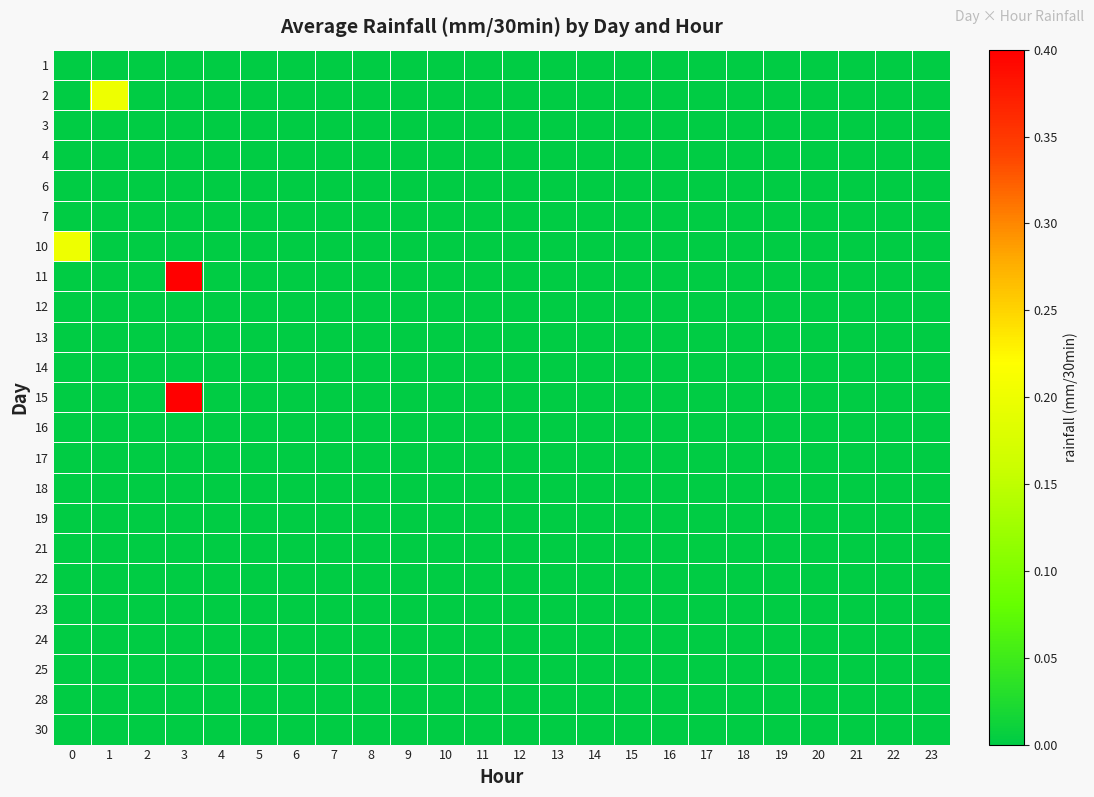

At which category is the sum across all series the highest?

3